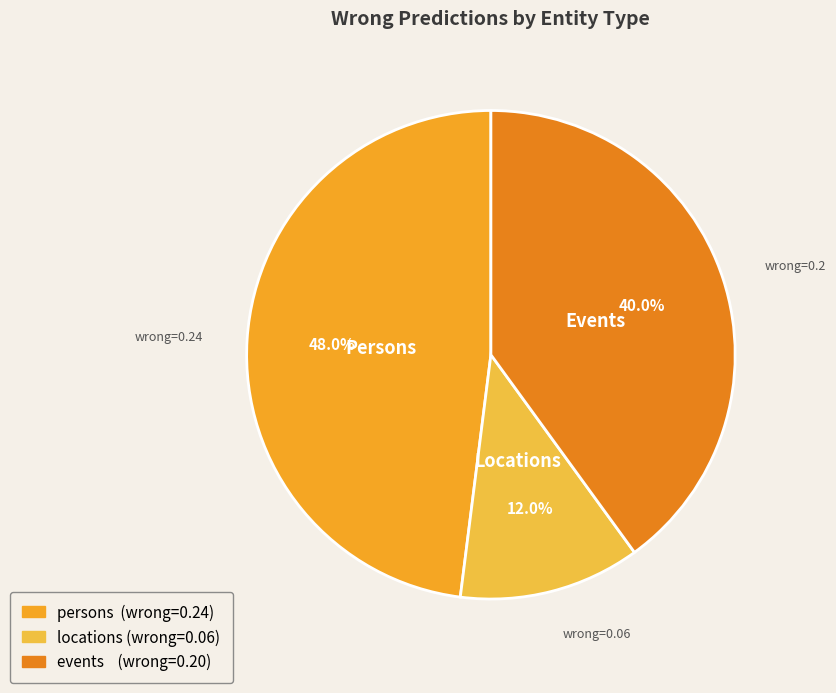

Count the number of slices in the pie.

3